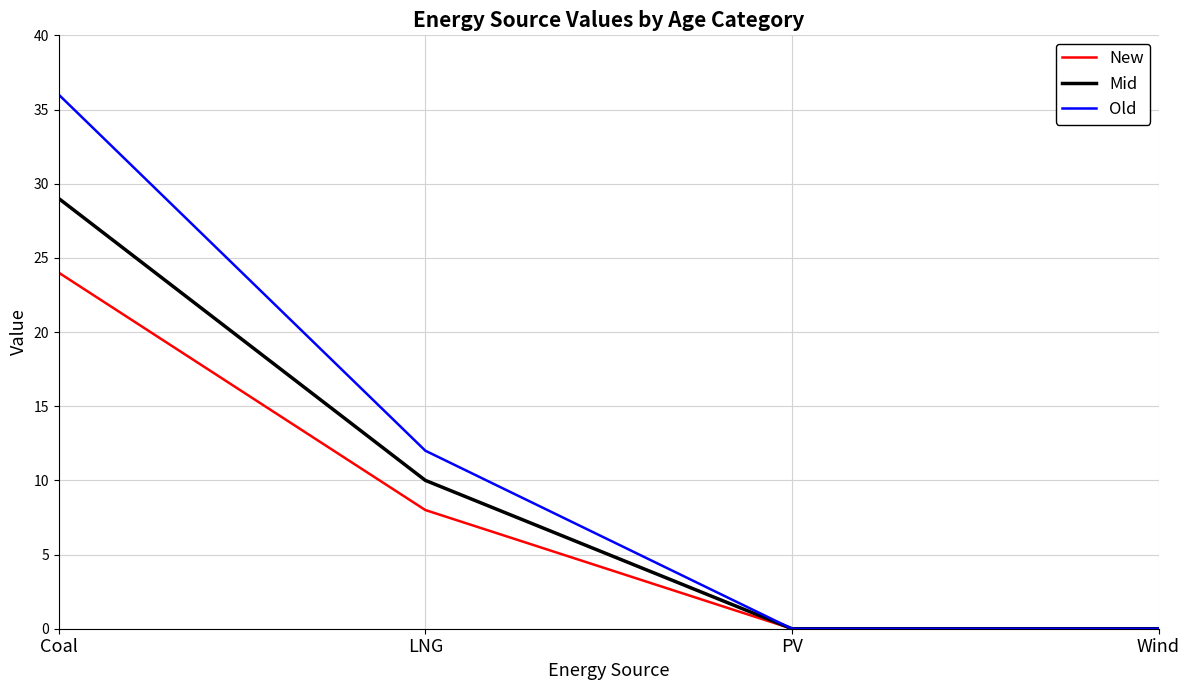

List the series in order of their overall mean, highest first.

Old, Mid, New